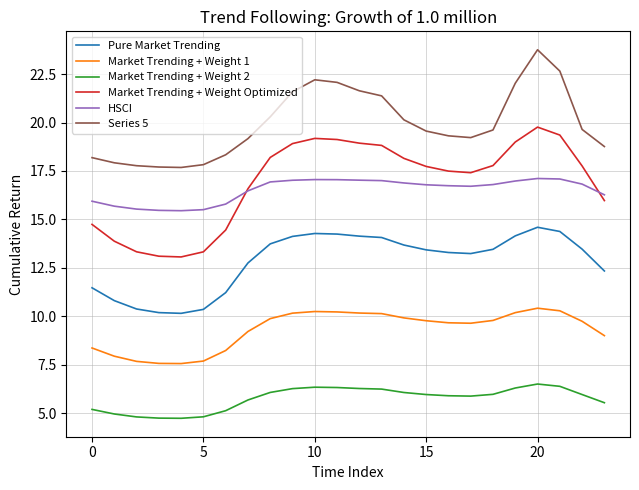

True or false: Pure Market Trending and Series 5 cross at least once.

False